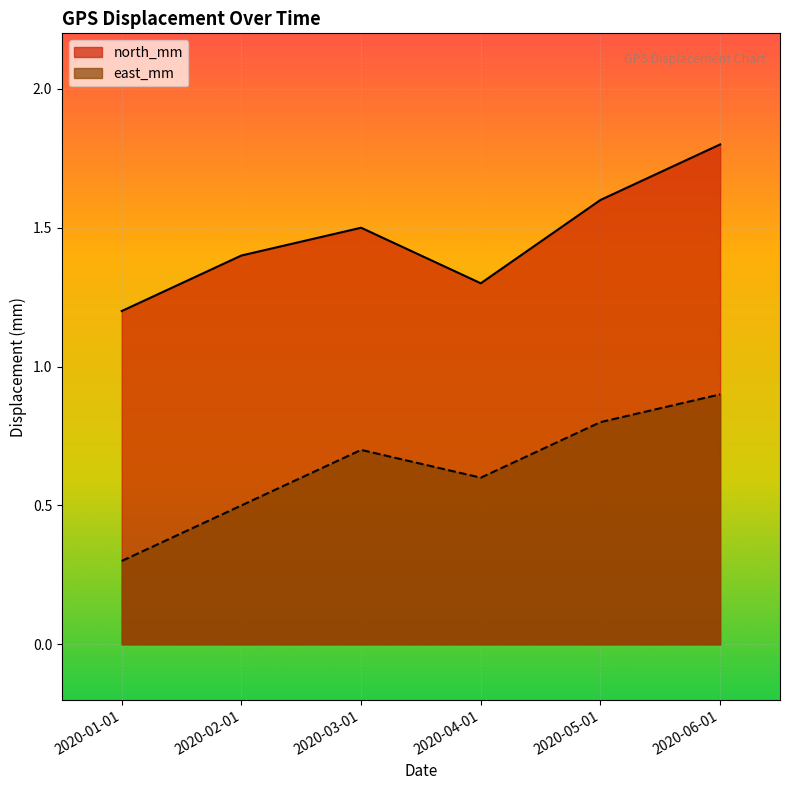

Which series has the largest total across all categories?

north_mm